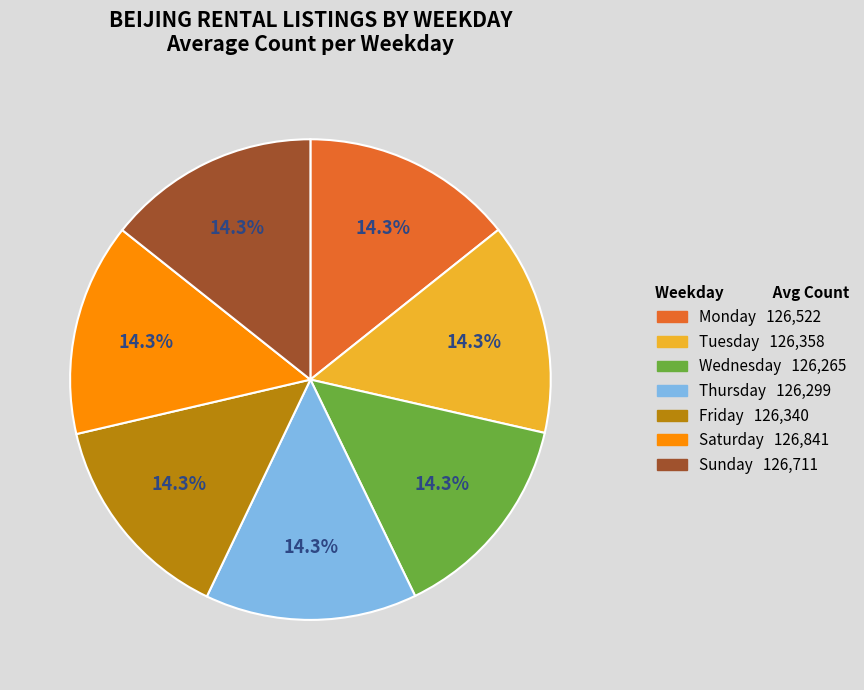

To the nearest percent, what percentage of the pie is Sunday?

14%